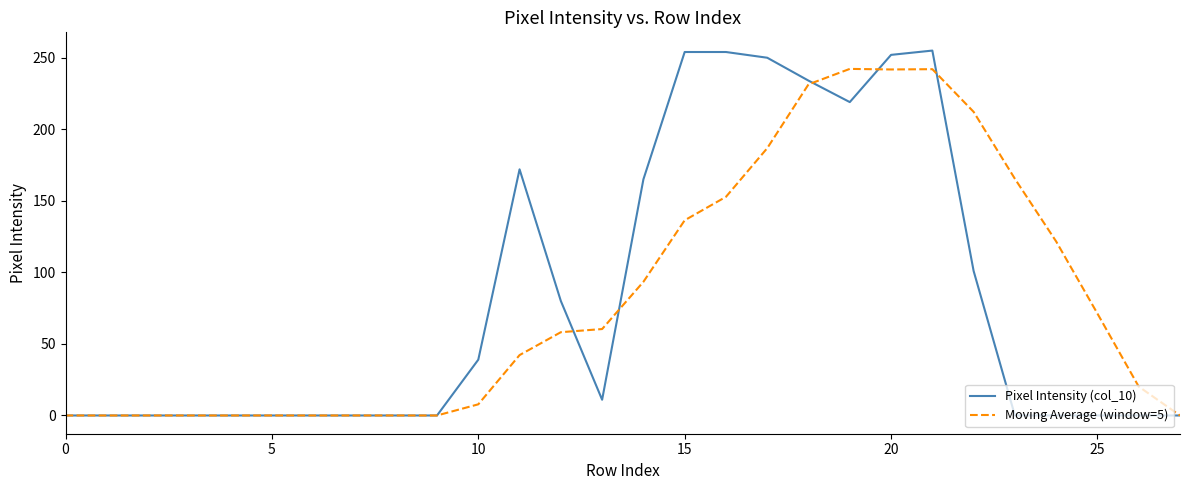

Which series has the largest range (max minus min)?

Pixel Intensity (col_10)